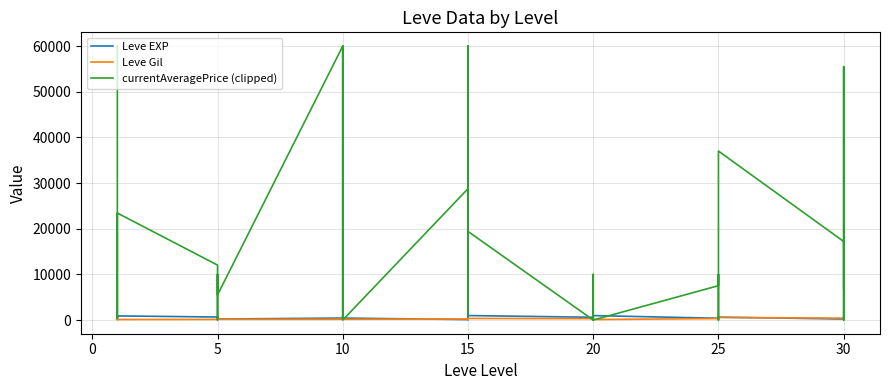

What is the value of the currentAveragePrice (clipped) point at the 11th from the left?

22390.0